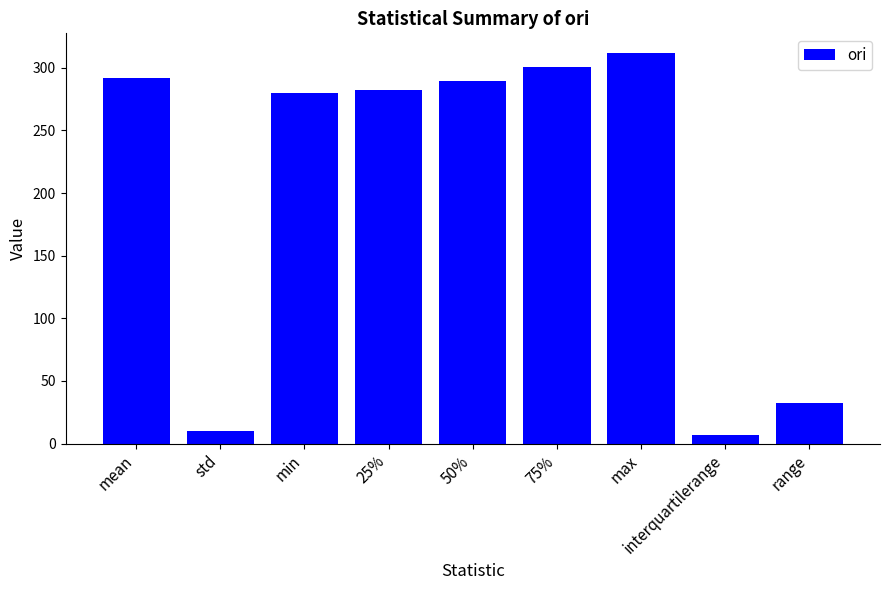

Rank the categories by value from lowest to highest.

interquartilerange, std, range, min, 25%, 50%, mean, 75%, max